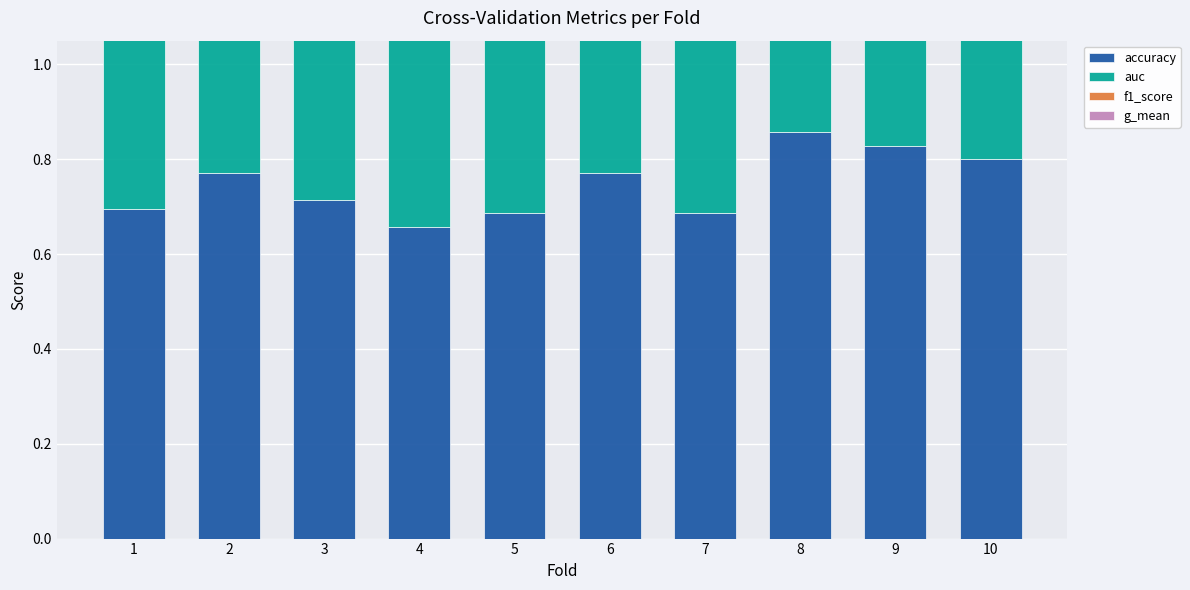

Is the value of auc at 2 greater than the value of accuracy at 3?

No